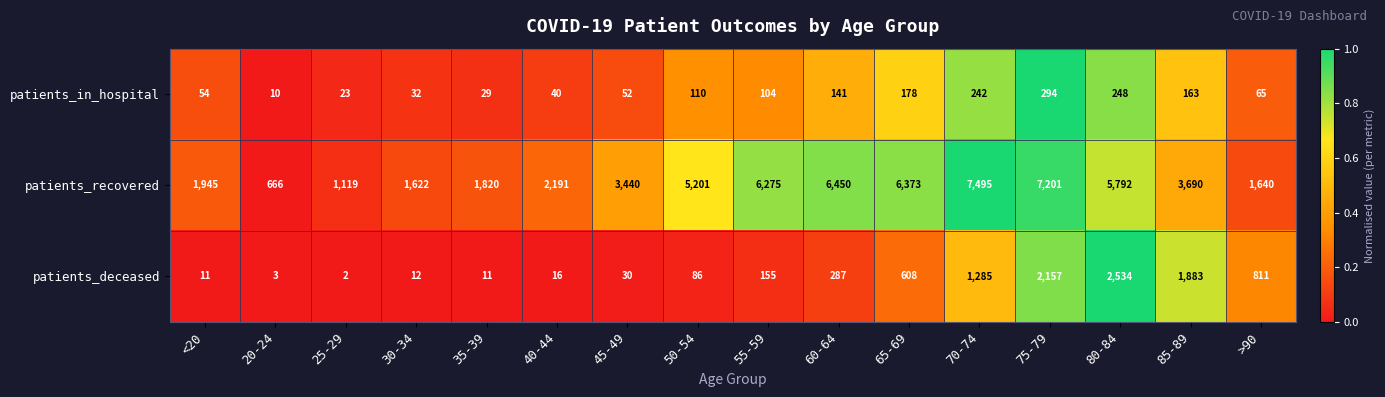

What is the difference between the second highest and second lowest values in the patients_deceased series?

2154